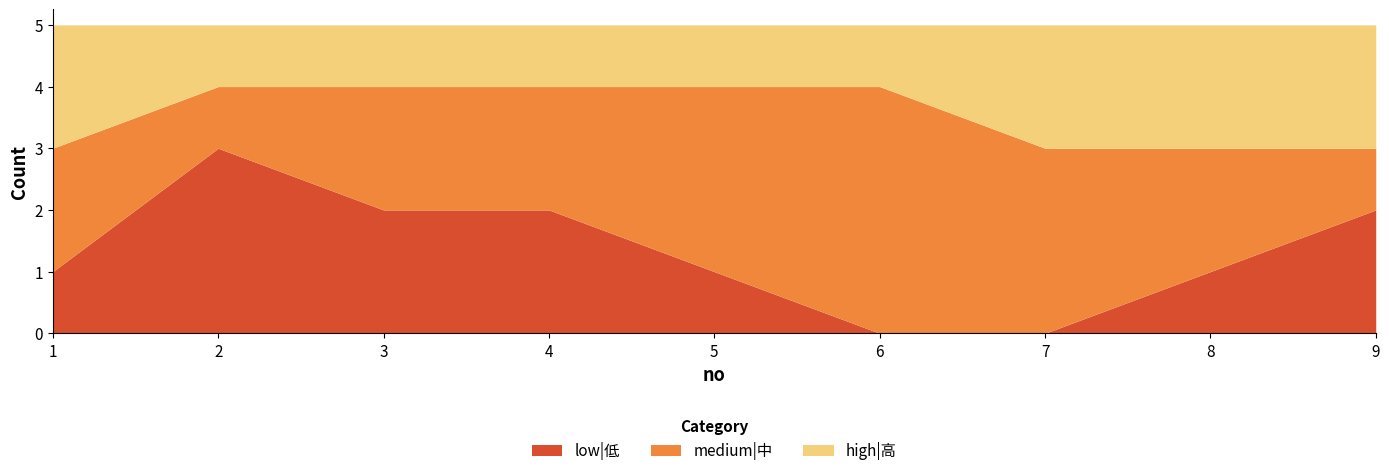

In medium|中, how many points are higher than both neighbors (excluding endpoints)?

1